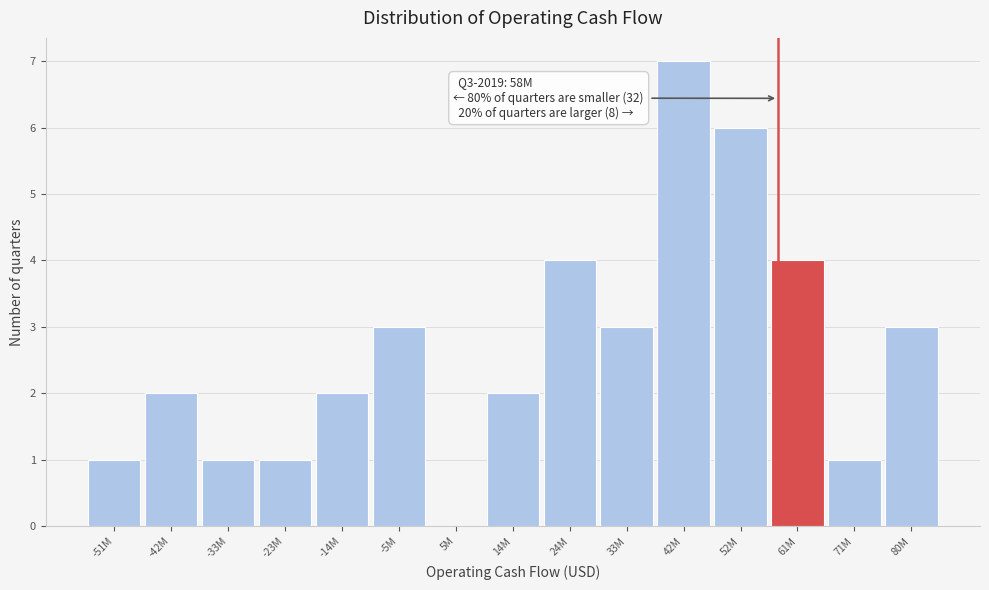

Reading left to right, list all the values displayed in this chart.

-51M=1	-42M=2	-33M=1	-23M=1	-14M=2	-5M=3	5M=0	14M=2	24M=4	33M=3	42M=7	52M=6	61M=4	71M=1	80M=3